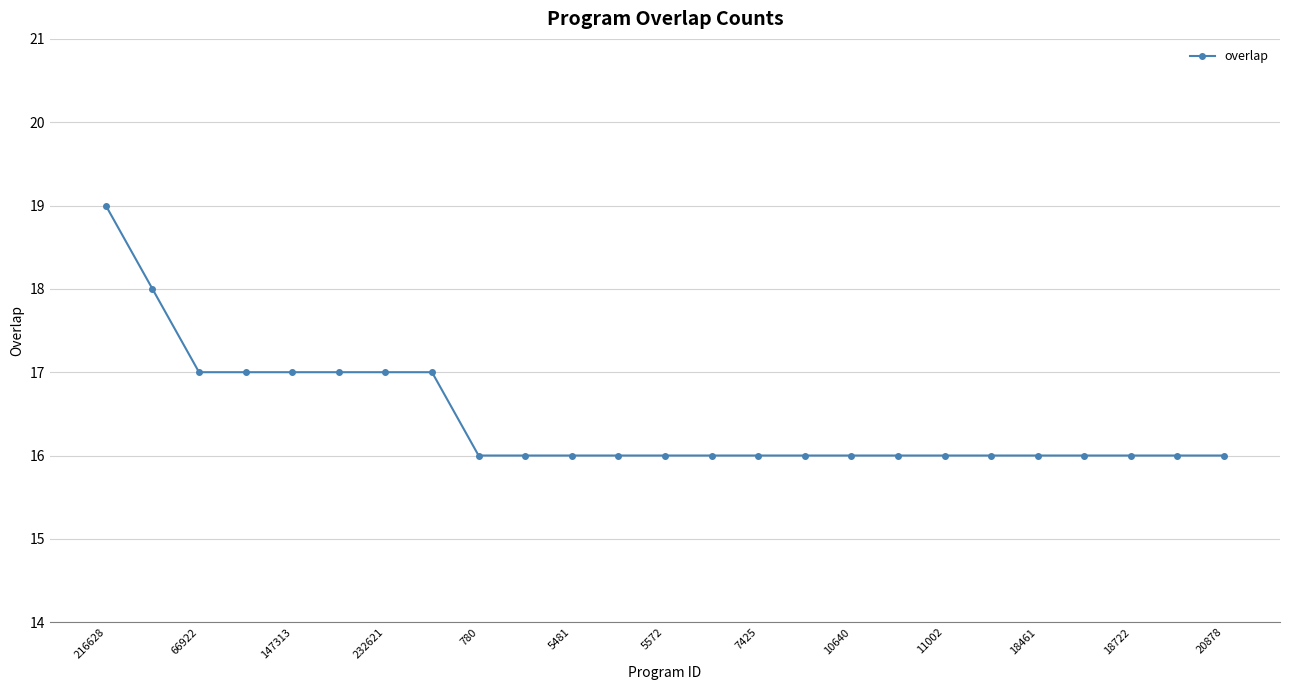

Is this an area chart (filled region under the line)?

No